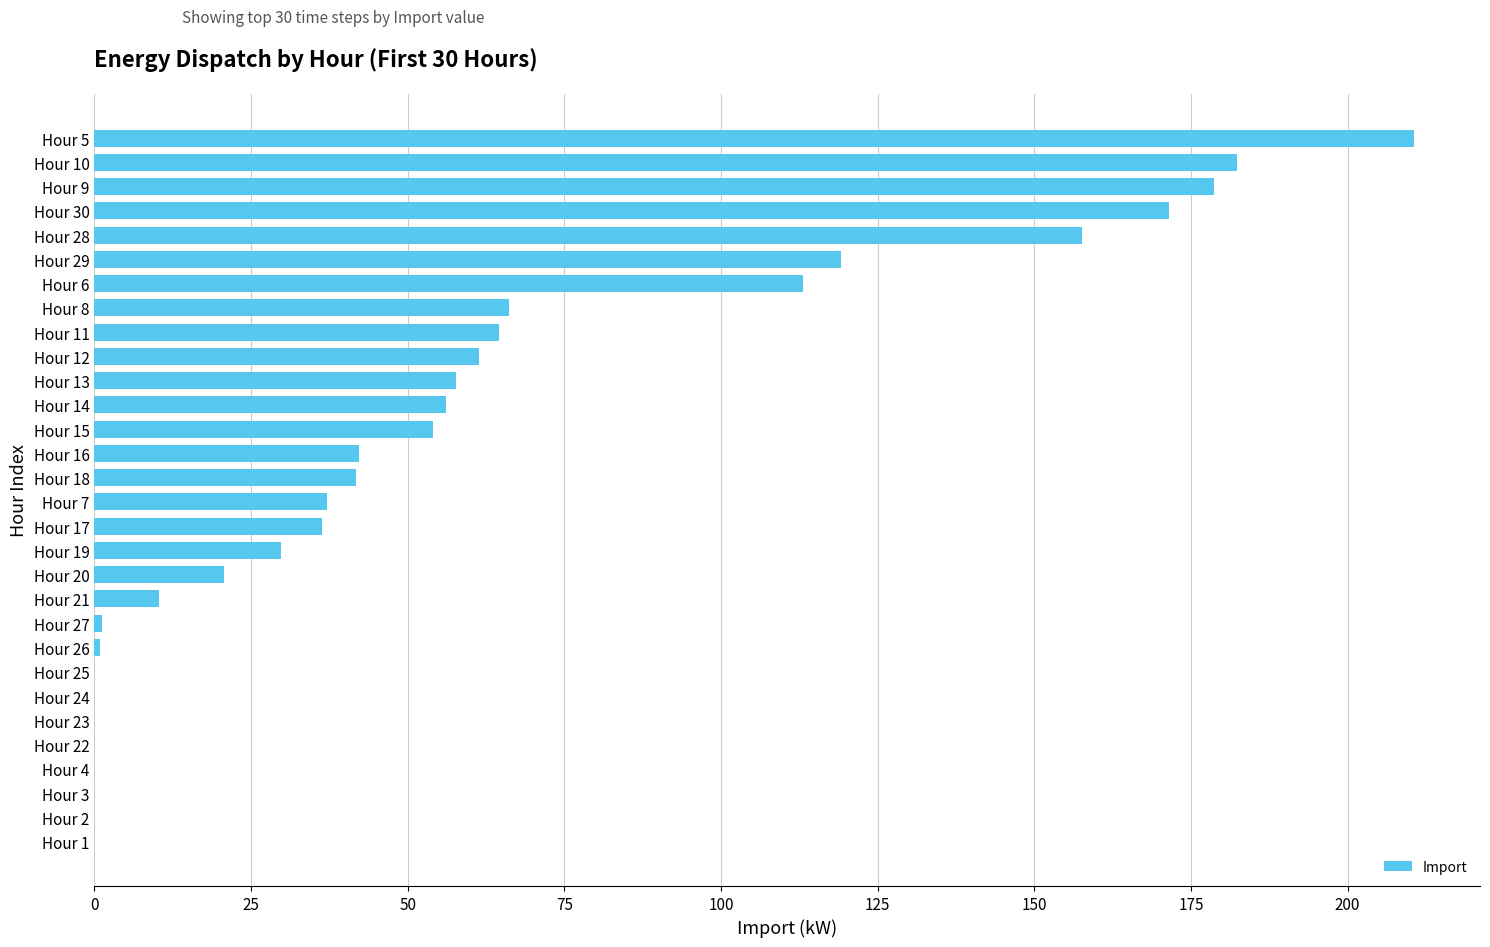

The chart shows a value of 17.1 at Hour 17. True or false?

False